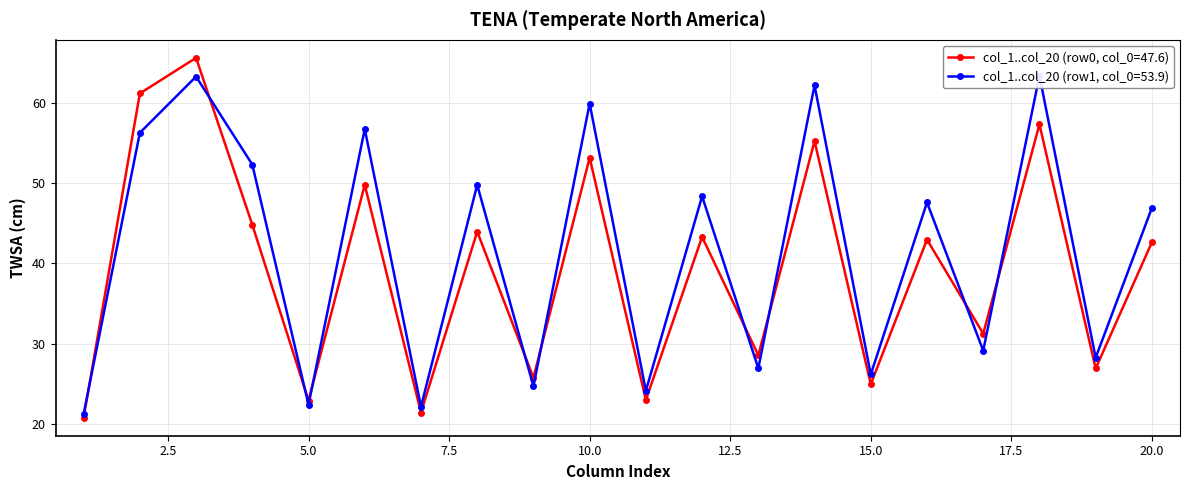

In col_1..col_20 (row0, col_0=47.6), how many points are higher than both neighbors (excluding endpoints)?

8